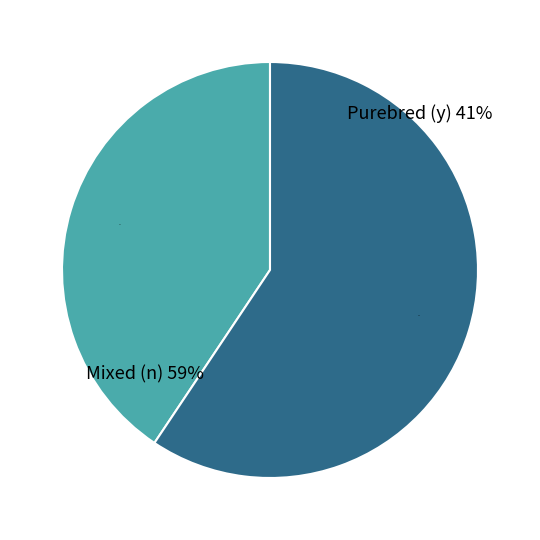

True or false: Mixed (n) accounts for 59% of the total.

True